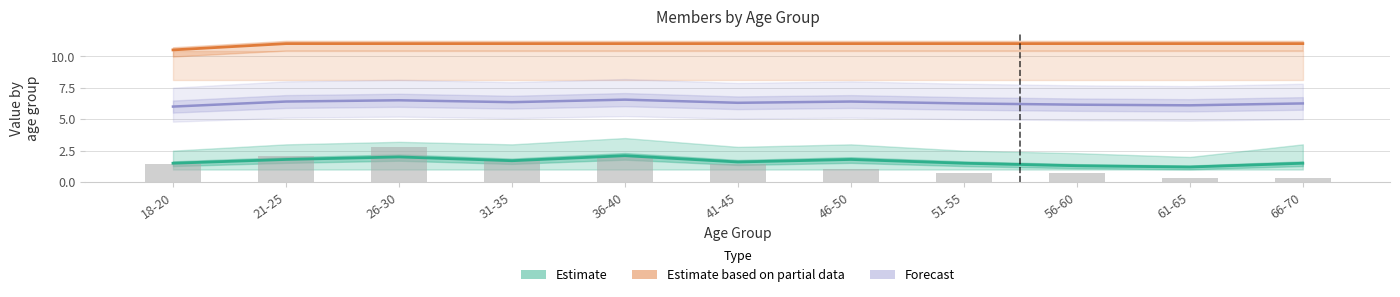

Rank the categories by Forecast value from highest to lowest.

36-40, 26-30, 21-25, 46-50, 31-35, 41-45, 51-55, 66-70, 56-60, 61-65, 18-20